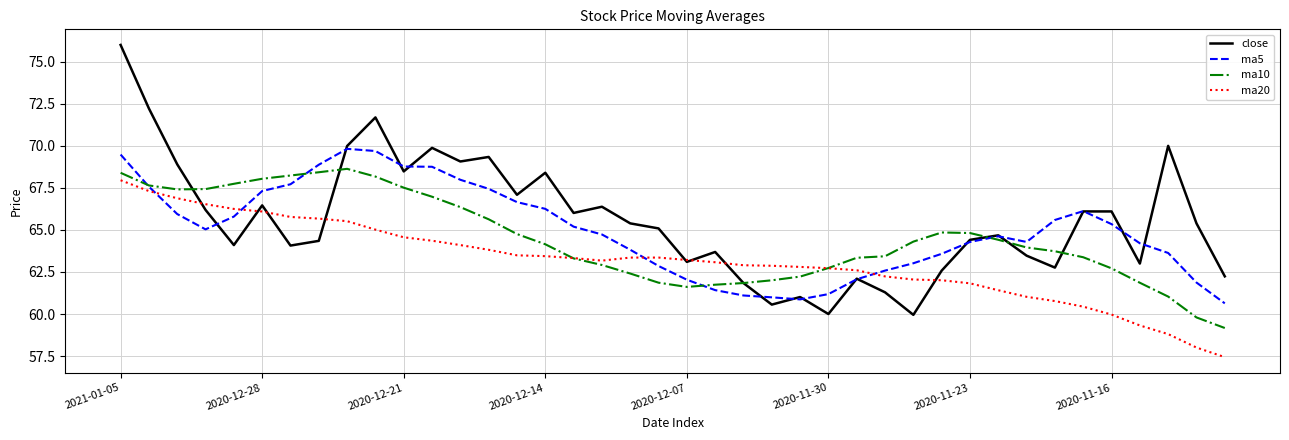

Rank the series by their average value, from lowest to highest.

ma20, ma10, ma5, close